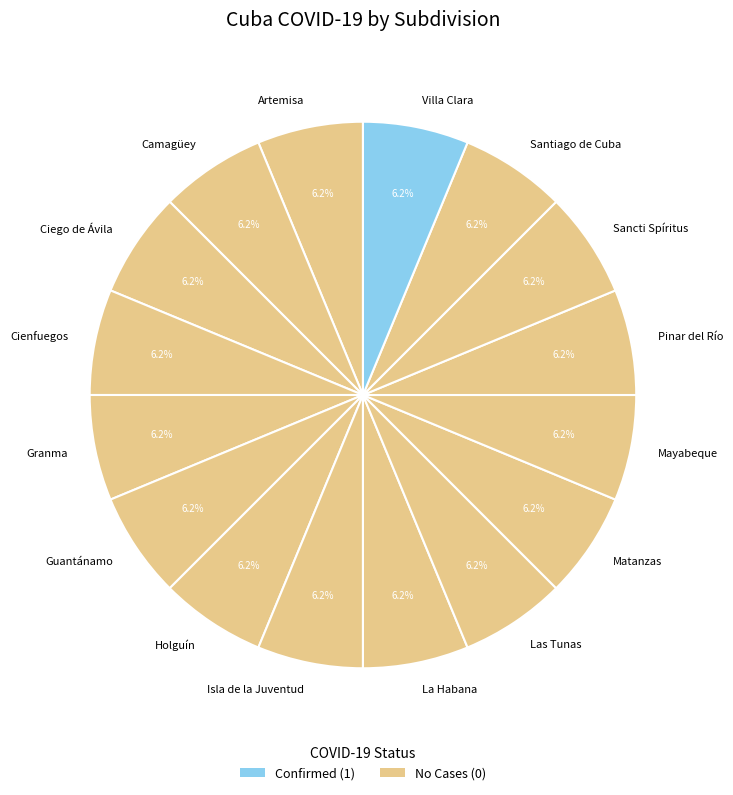

How many segments does this pie chart have?

16